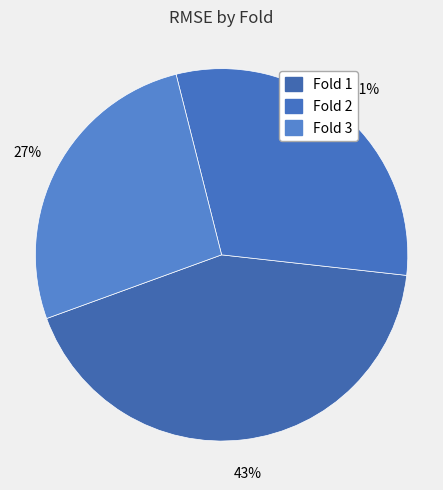

What is the smallest slice in the pie chart?

3